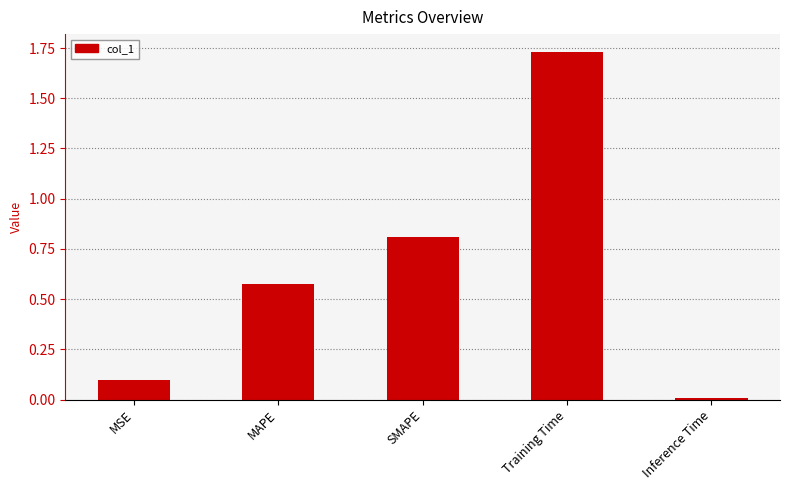

List the labels in order of value, largest first.

Training Time, SMAPE, MAPE, MSE, Inference Time